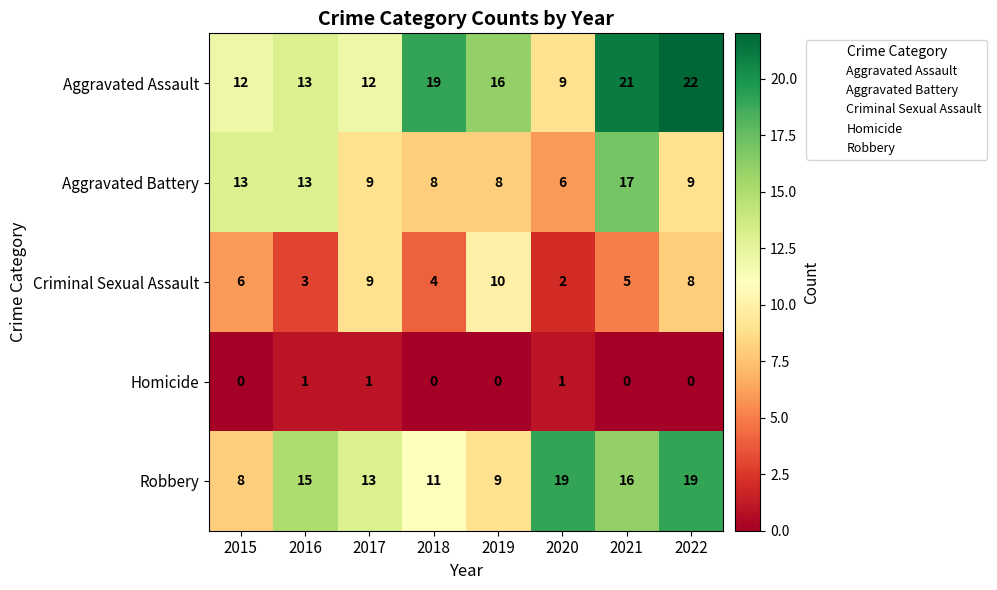

Rank the series by their maximum value, from lowest to highest.

Homicide, Criminal Sexual Assault, Aggravated Battery, Robbery, Aggravated Assault